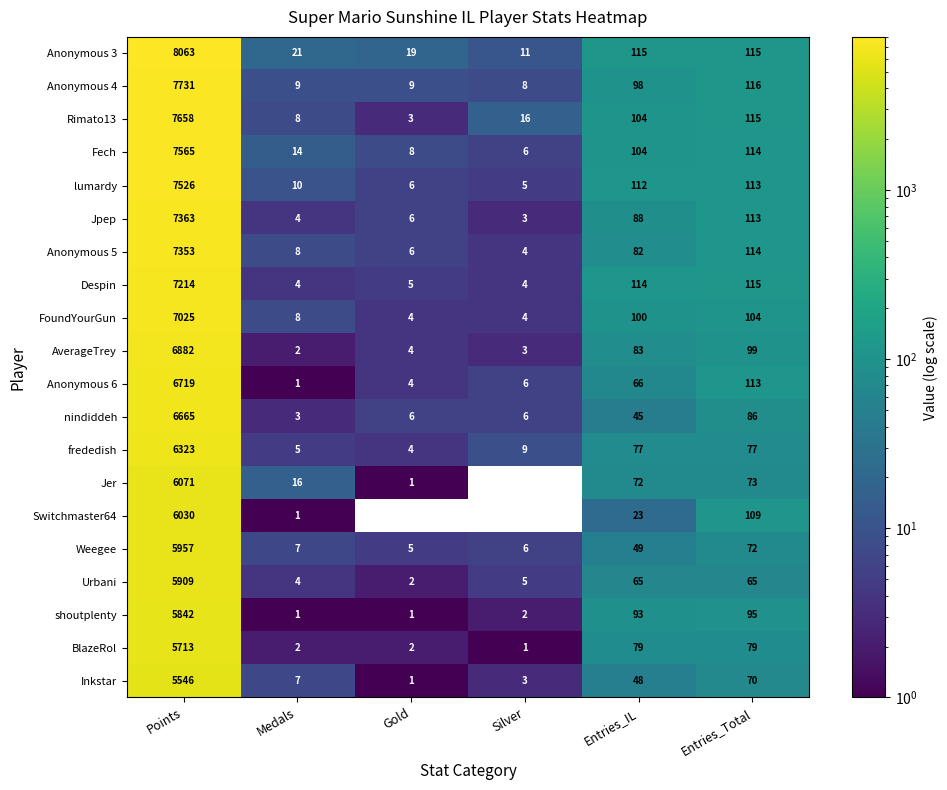

What is the total value across all series at Points?

135155